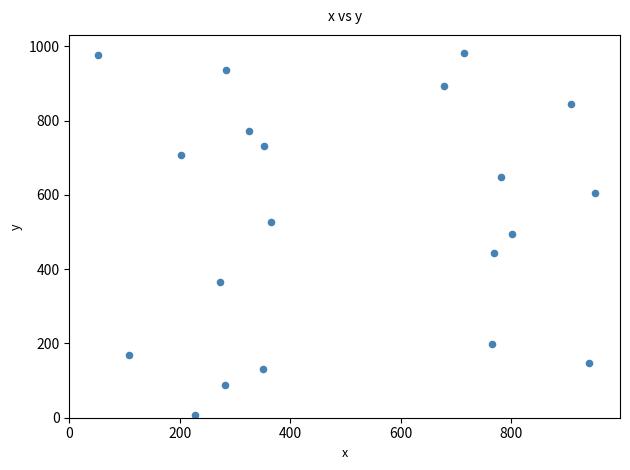

What is the range of X values (max minus min)?

900